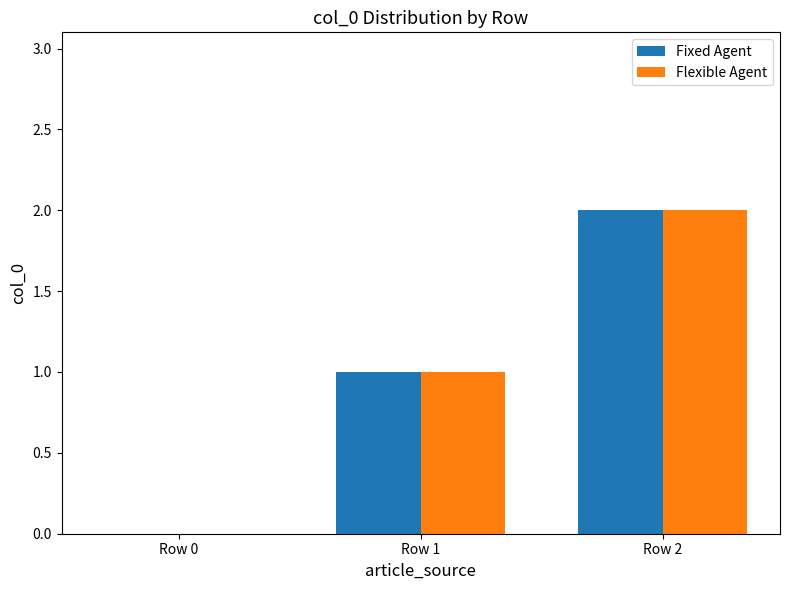

At which category does the chart reach its peak across all series?

Row 2